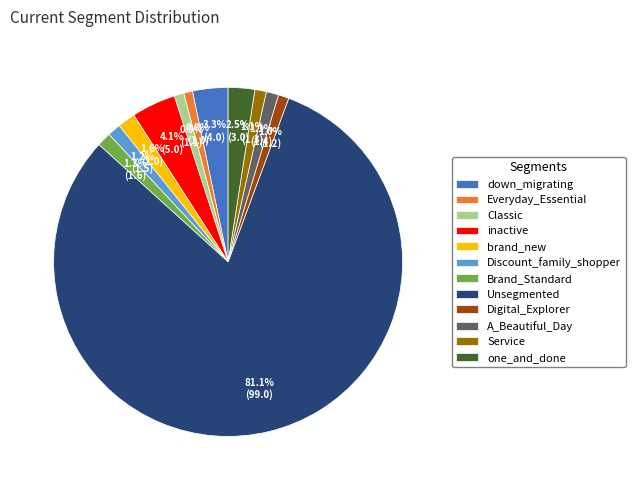

Count the number of slices in the pie.

12